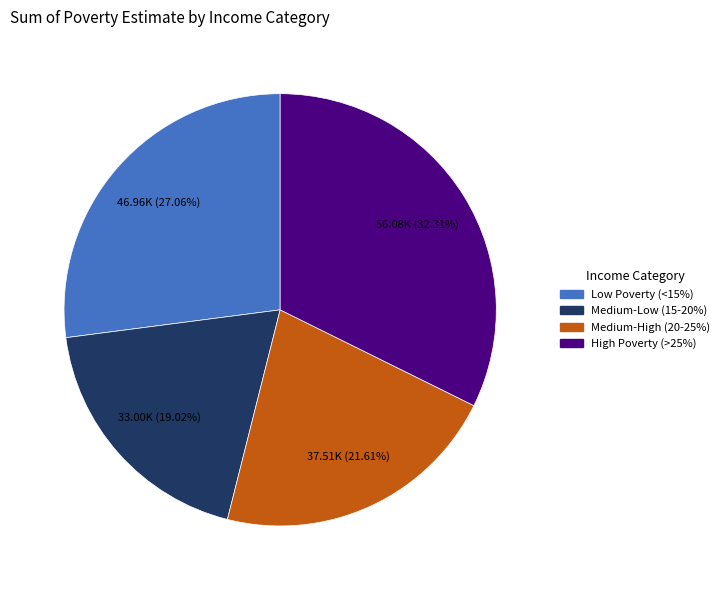

Is there any slice that represents more than half of the pie?

No